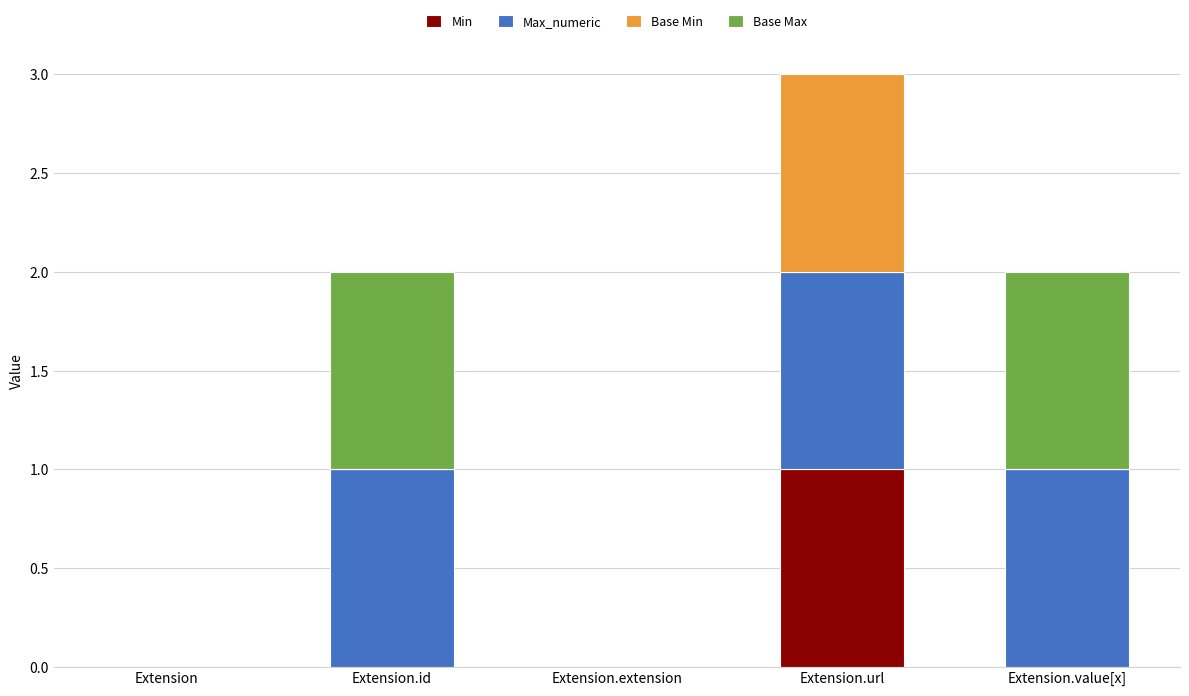

The Base Max series shows 1 at Extension.value[x]. True or false?

True